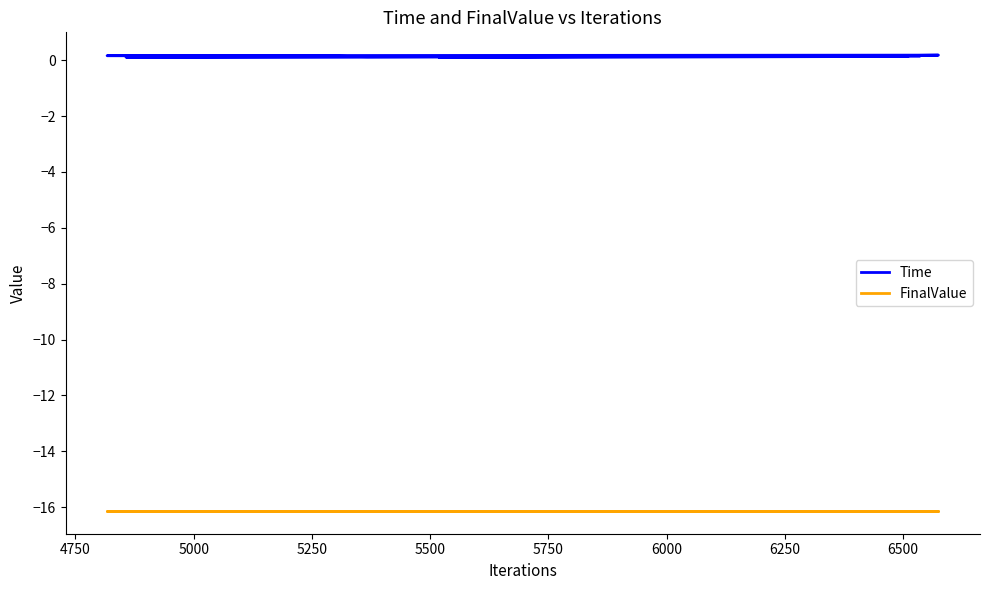

At which label does FinalValue reach its minimum?

5250